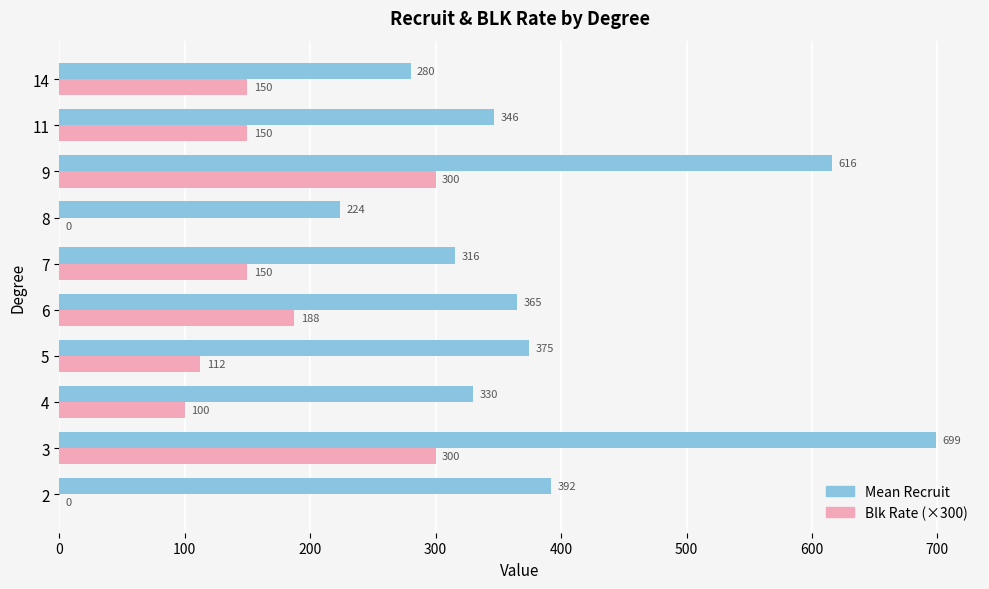

Which series changed the most between 7 and 11?

Mean Recruit